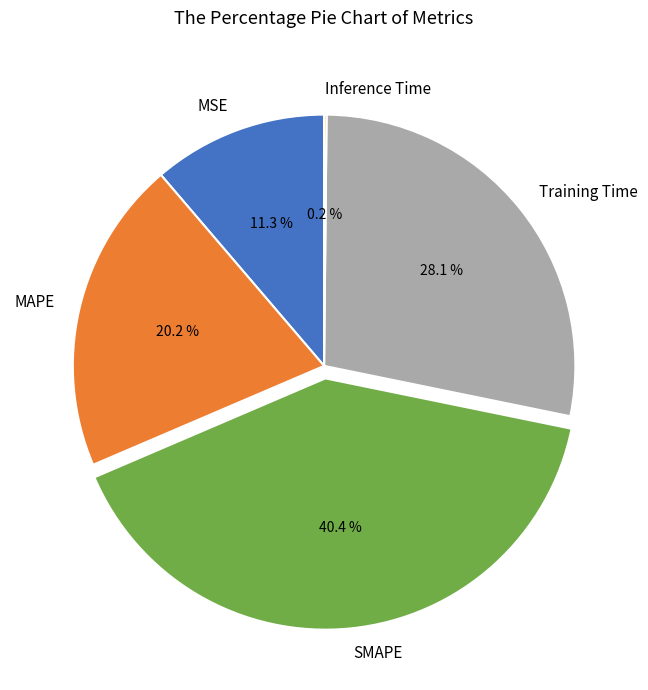

What is the largest slice in the pie chart?

SMAPE